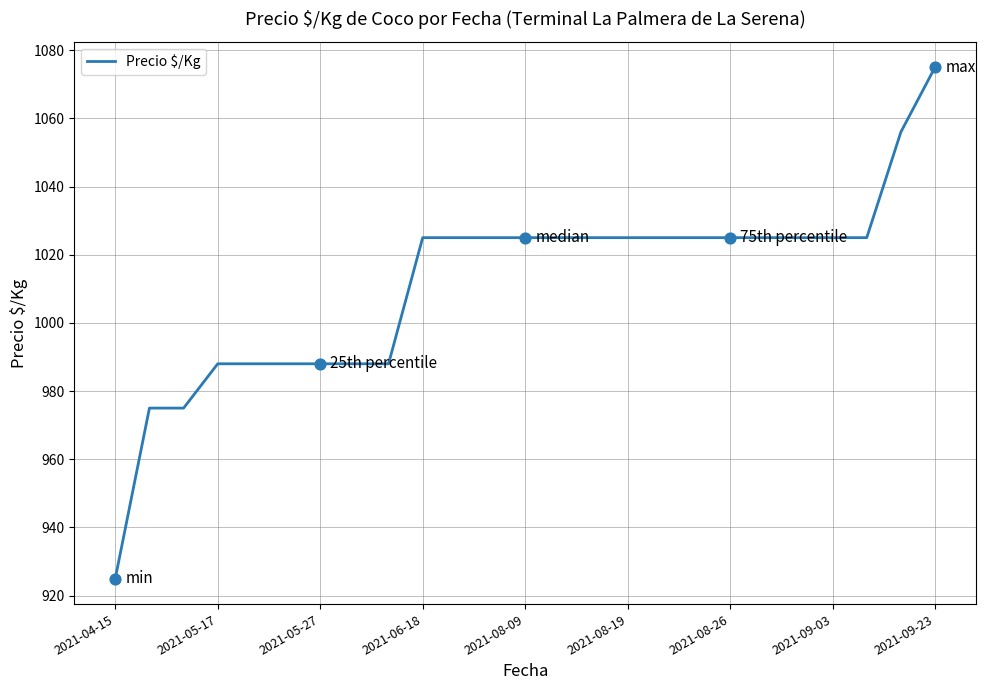

What is the smallest value displayed?

925